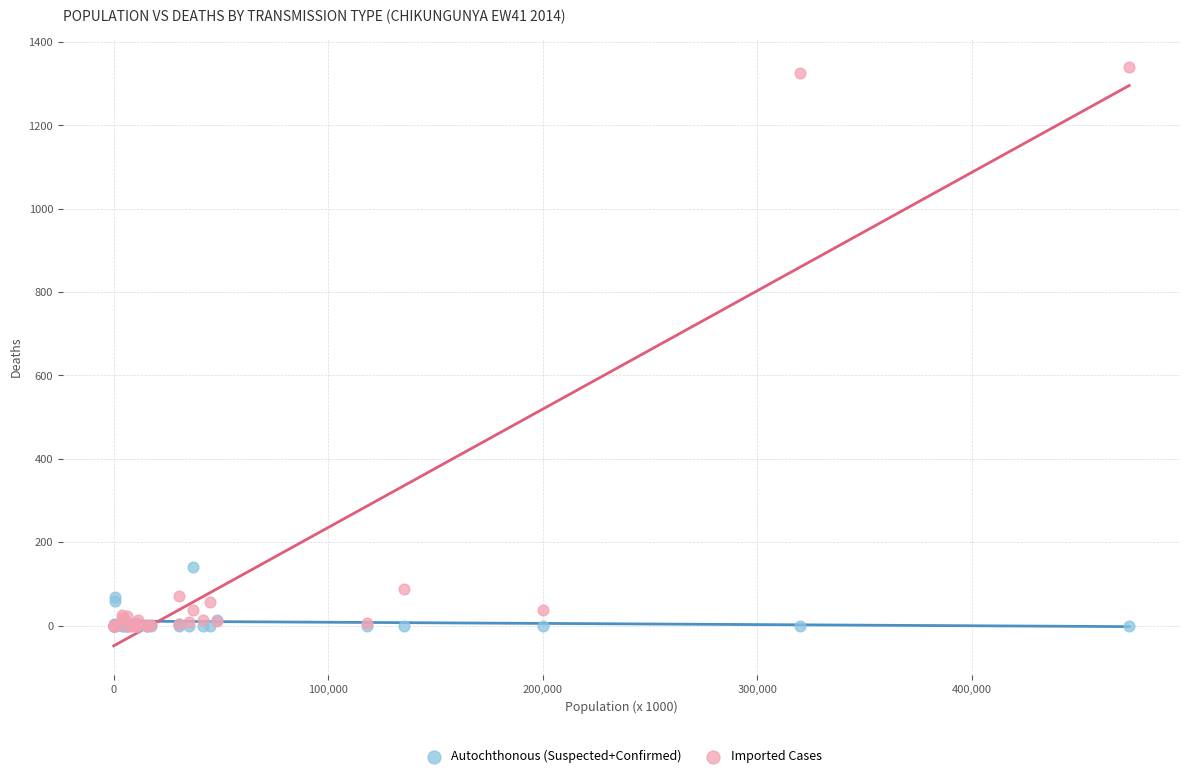

What are all the series names shown in the legend?

Autochthonous (Suspected+Confirmed), Imported Cases